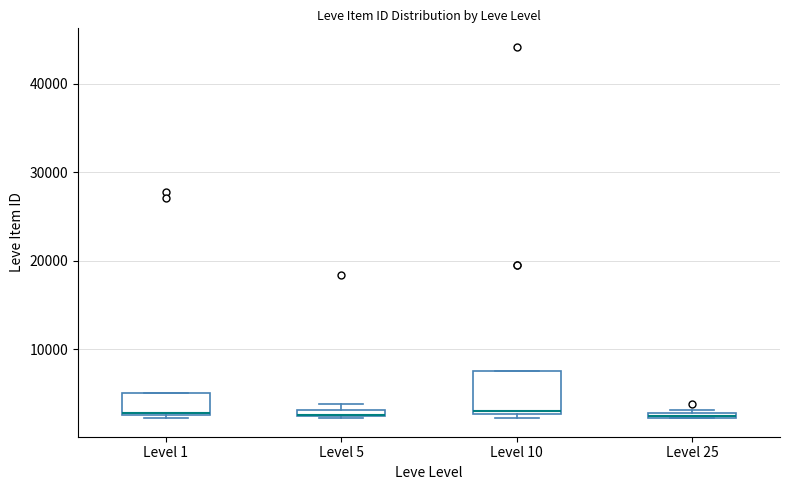

Where is the lower edge of the box for Level 10 on the y-axis? The values are not printed on the chart, so give them approximately, as read against the axis.

3000